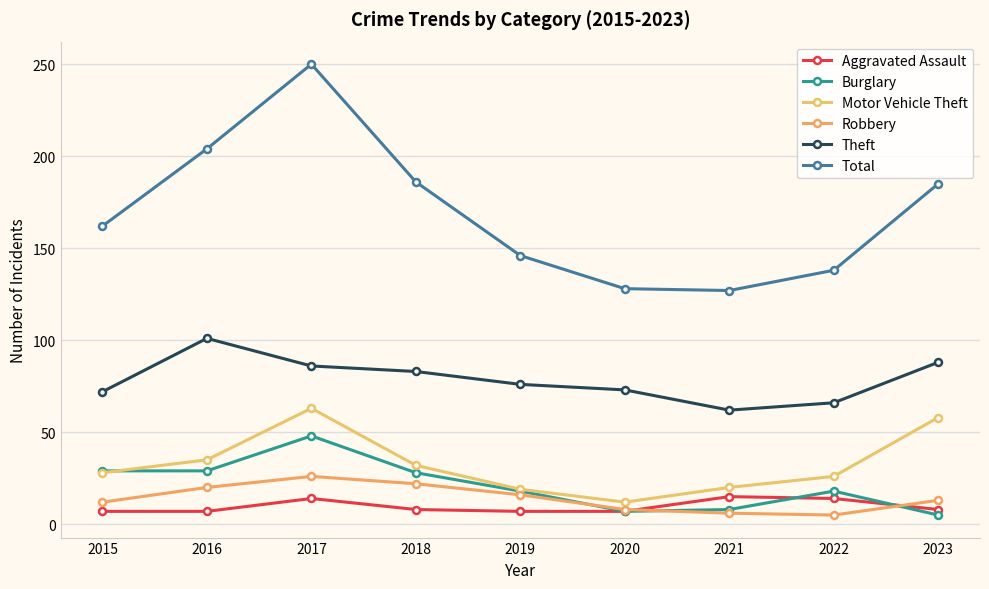

True or false: Burglary and Robbery cross at least once.

True